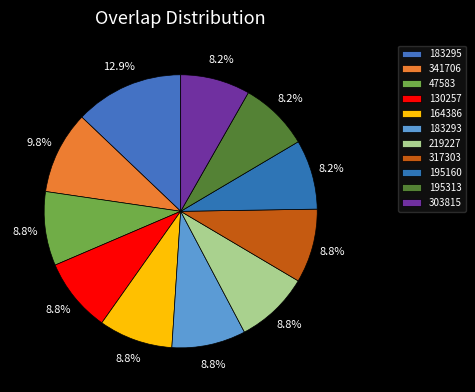

How many slices are in this pie chart?

11